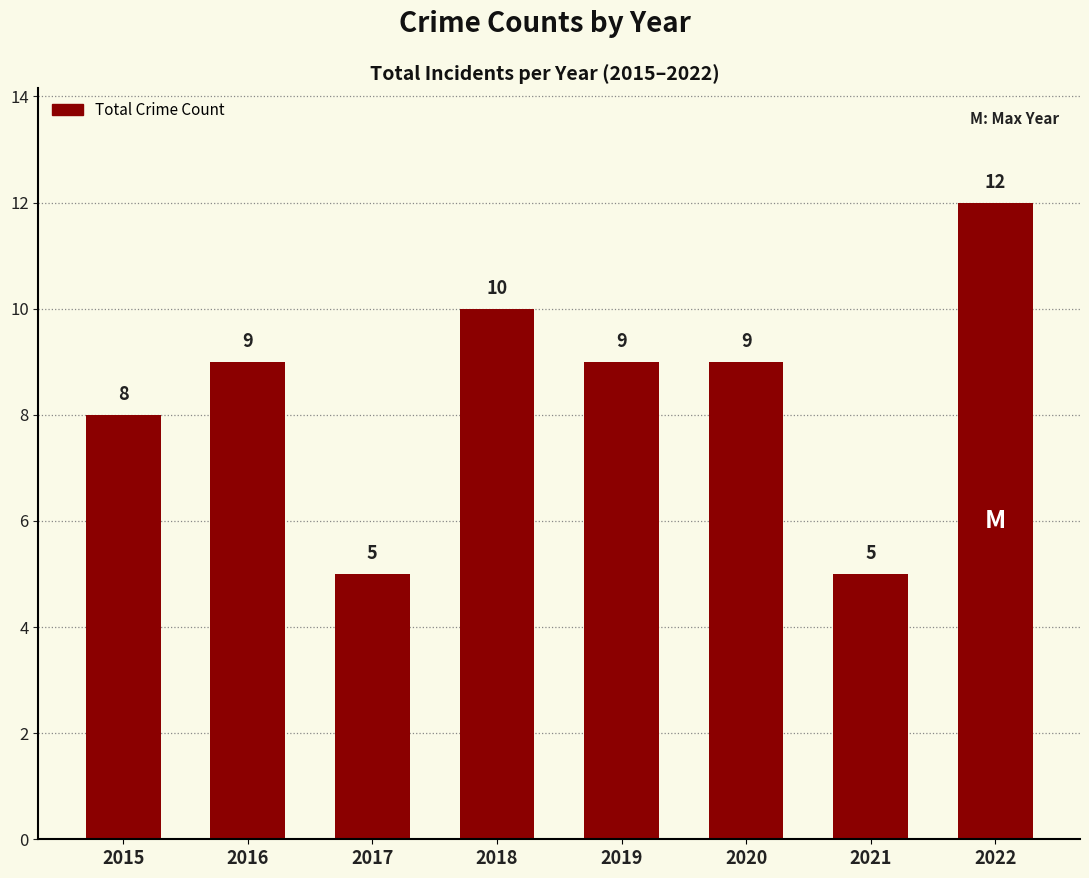

Reading left to right, what are all the values shown in this chart?

8	9	5	10	9	9	5	12